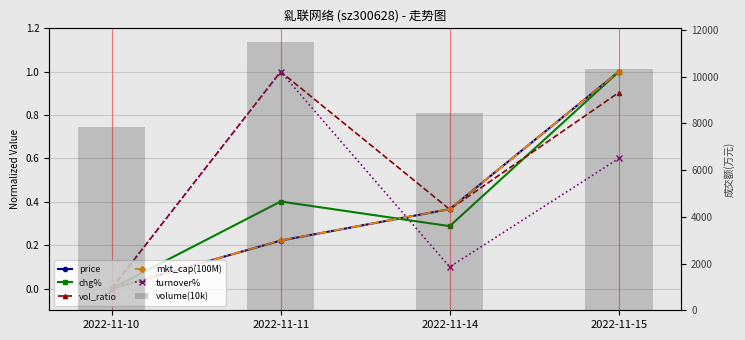

What are all the series names shown in the legend?

price, chg%, vol_ratio, mkt_cap(100M), turnover%, volume(10k)